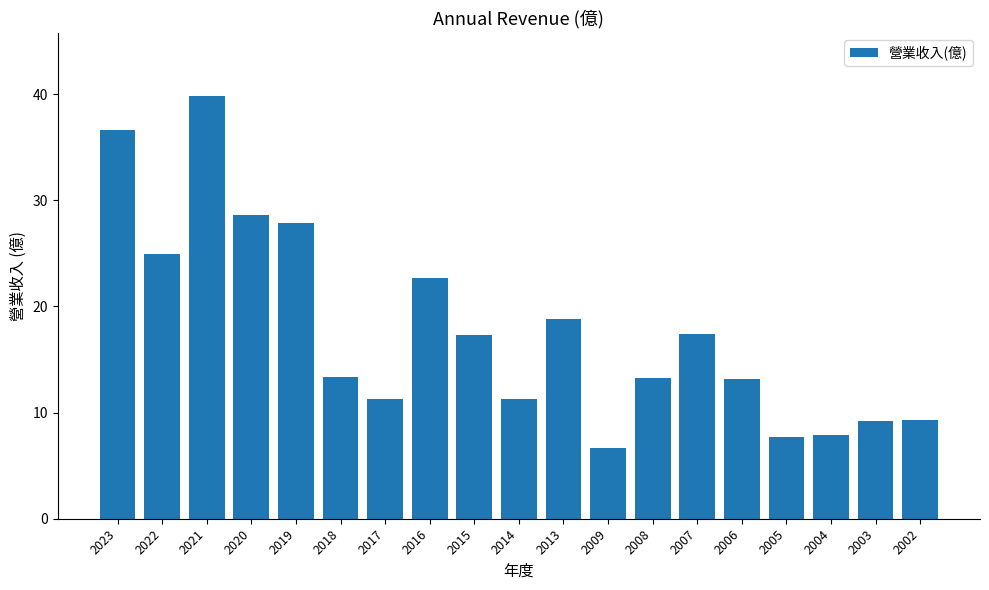

What is the value of the 17th bar from the left?

7.9